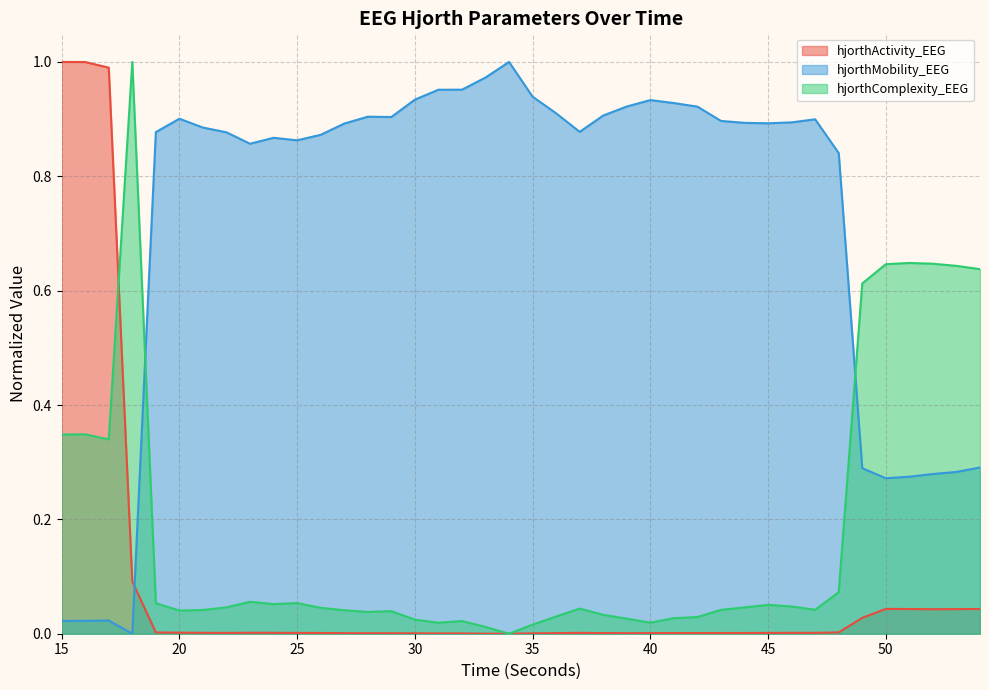

How many lines are shown in the chart?

3